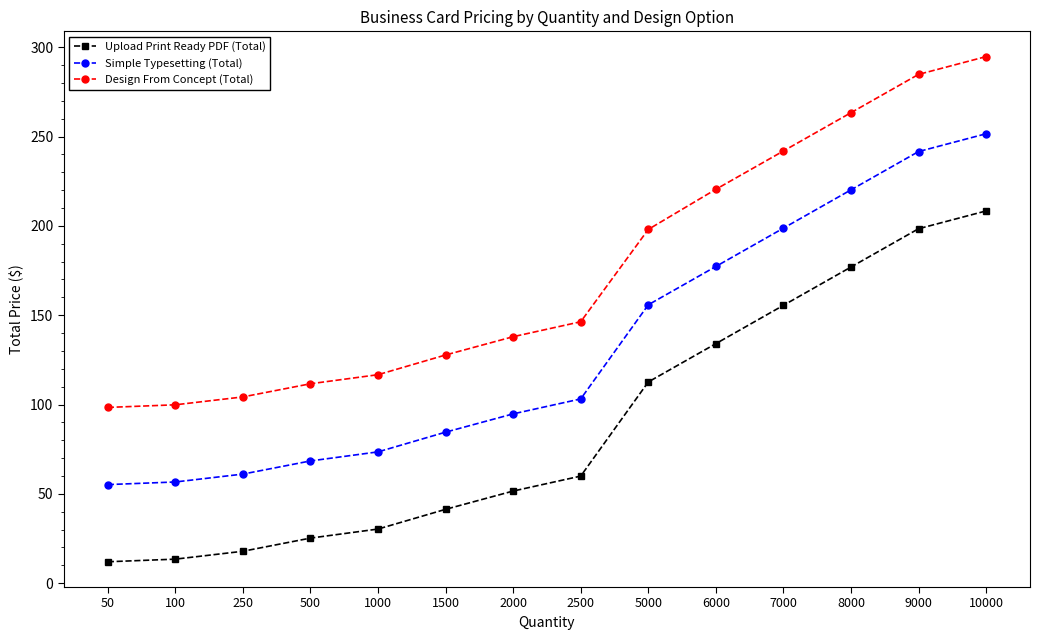

Is this an area chart (filled region under the line)?

No